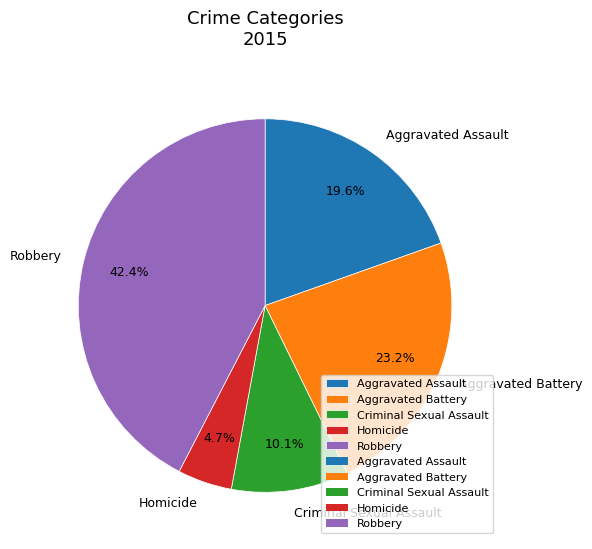

To the nearest percent, what is the average slice percentage?

20%